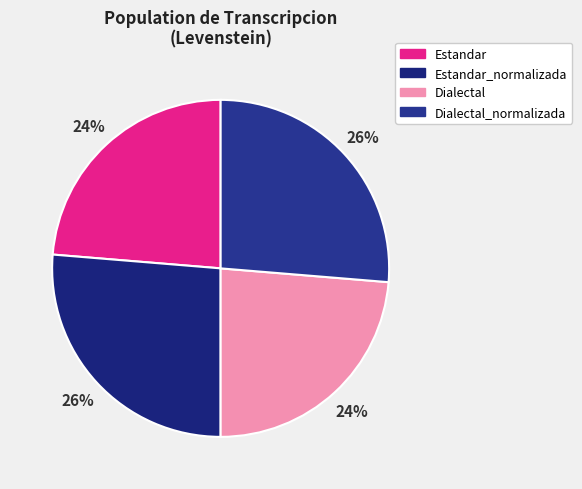

Do Estandar and Dialectal_normalizada together represent more than half of the pie?

No